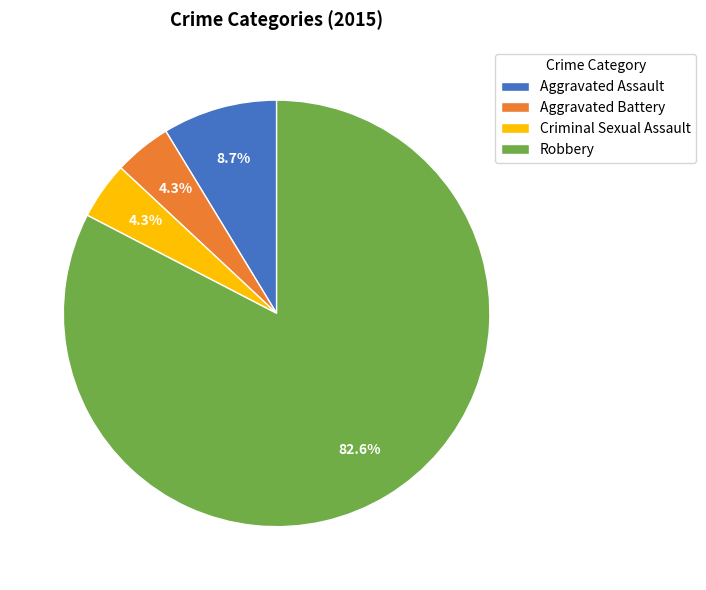

To the nearest percent, what portion does Aggravated Battery represent?

4%